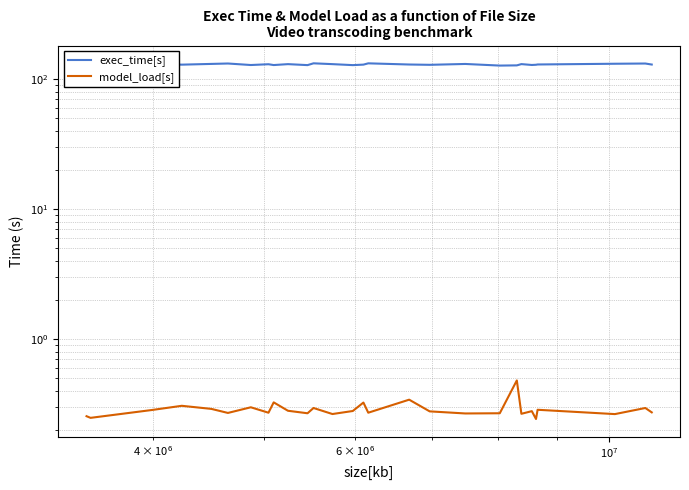

Does the chart have visible grid lines?

Yes